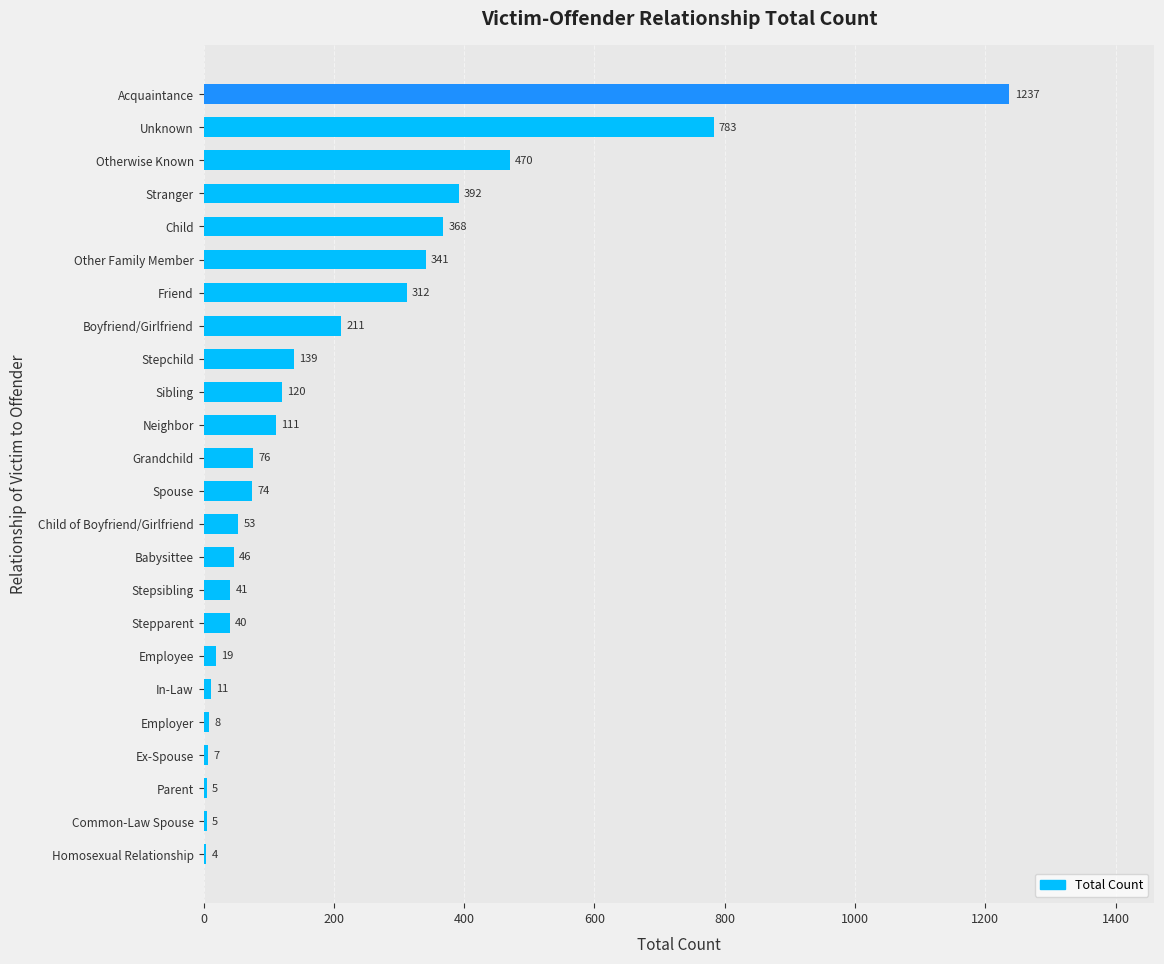

Is it true that the value at Otherwise Known is 839?

False